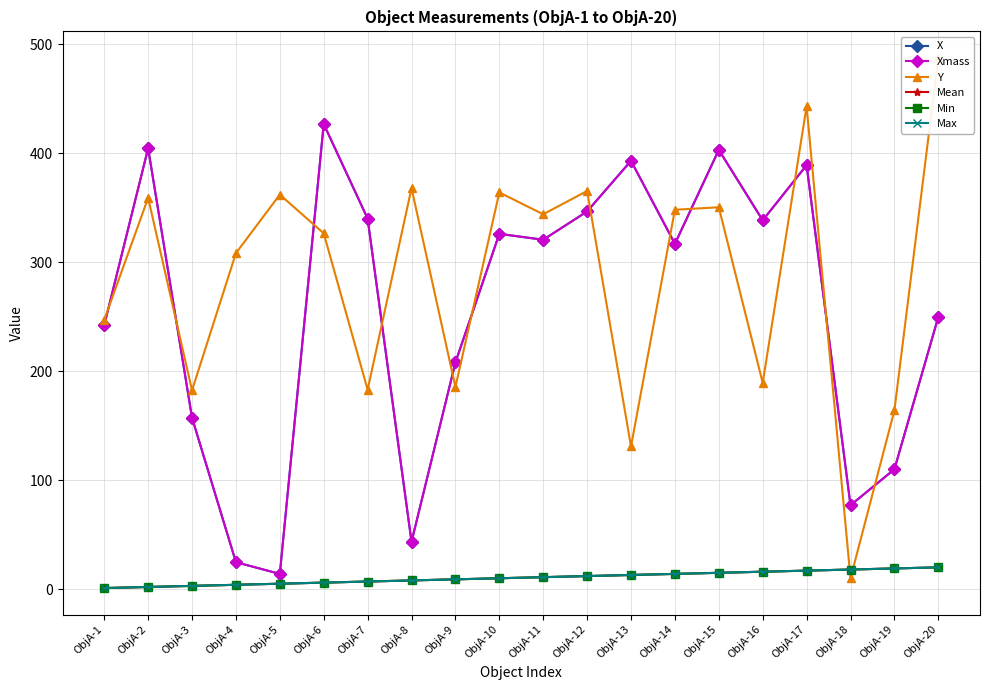

What is the greatest value displayed?

487.4